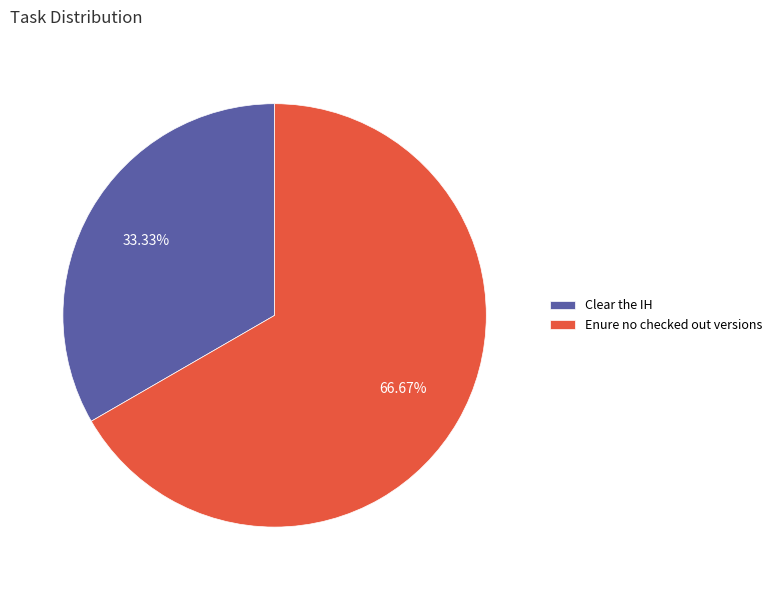

Is the sum of Clear the IH and Enure no checked out versions greater than half?

Yes